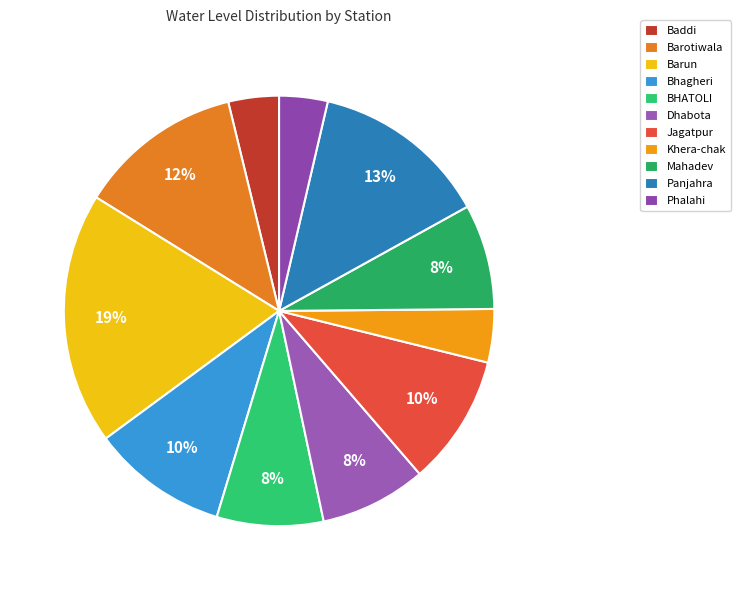

What percentage is the Dhabota slice, to the nearest percent?

8%